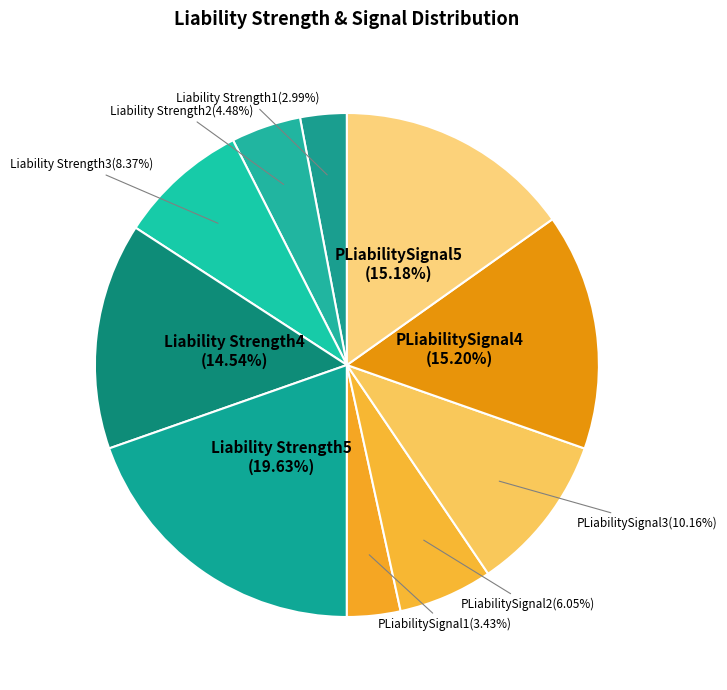

To the nearest percent, what is the average slice percentage?

10%